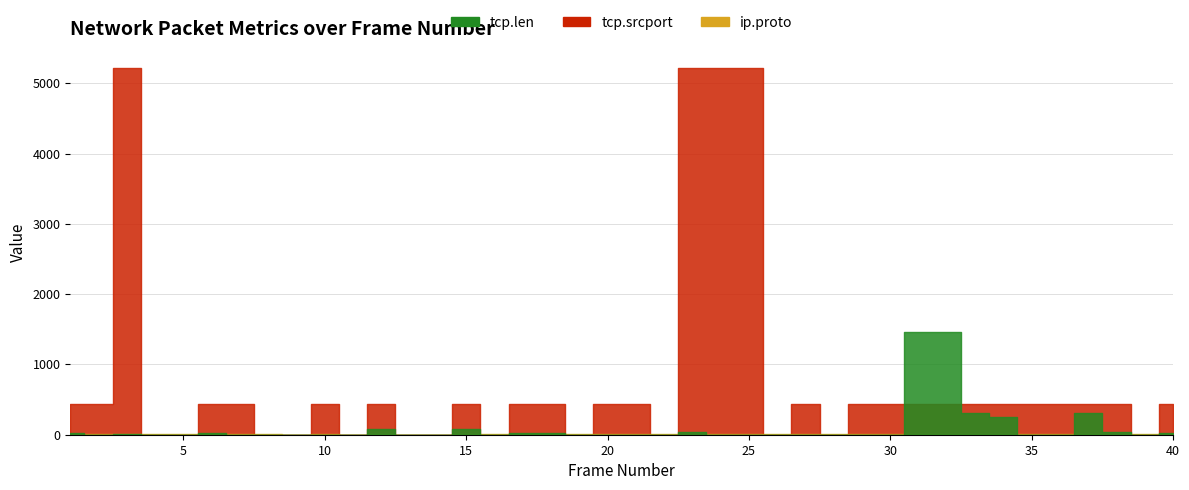

How many positive values does the ip.proto series have?

36